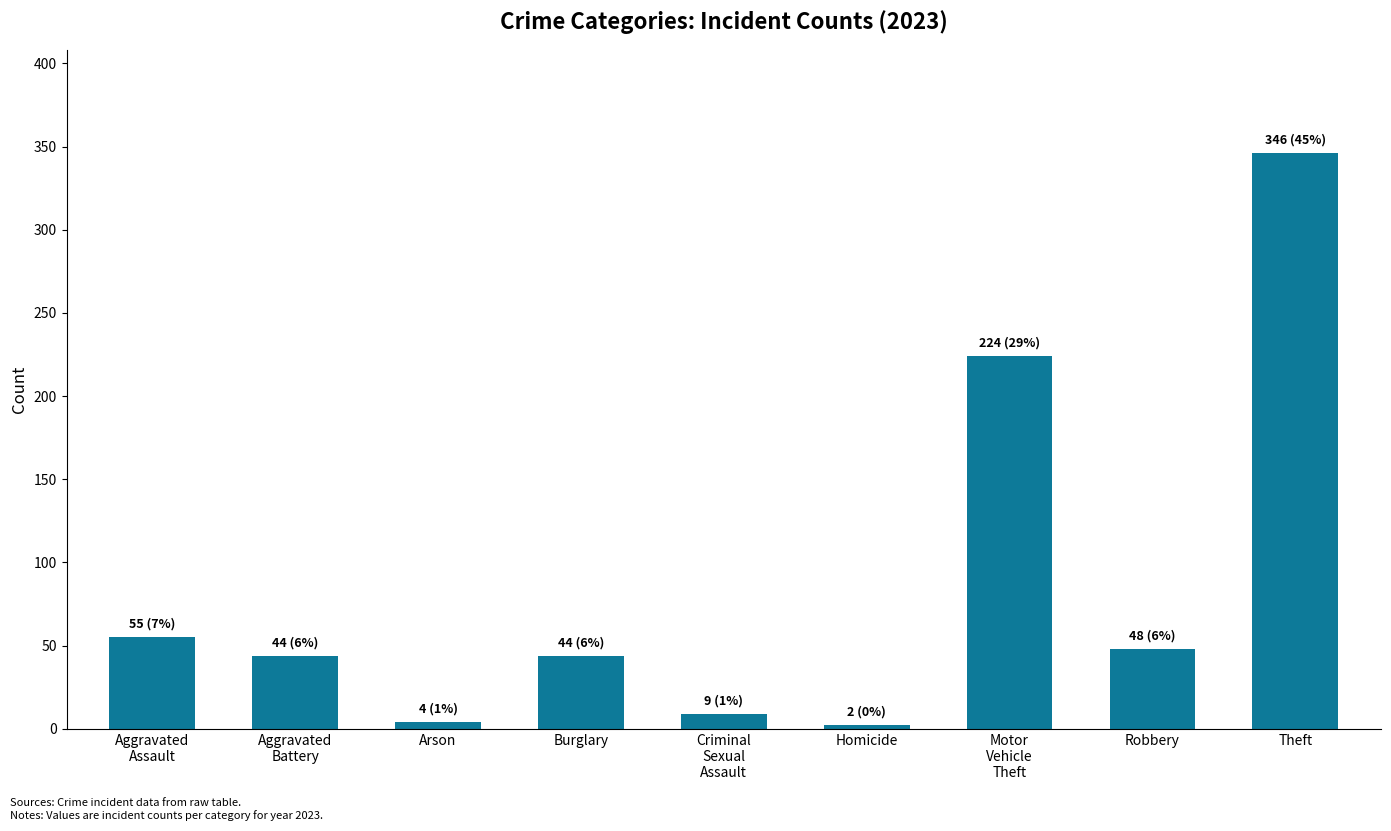

Which label corresponds to the largest value in the chart?

Theft